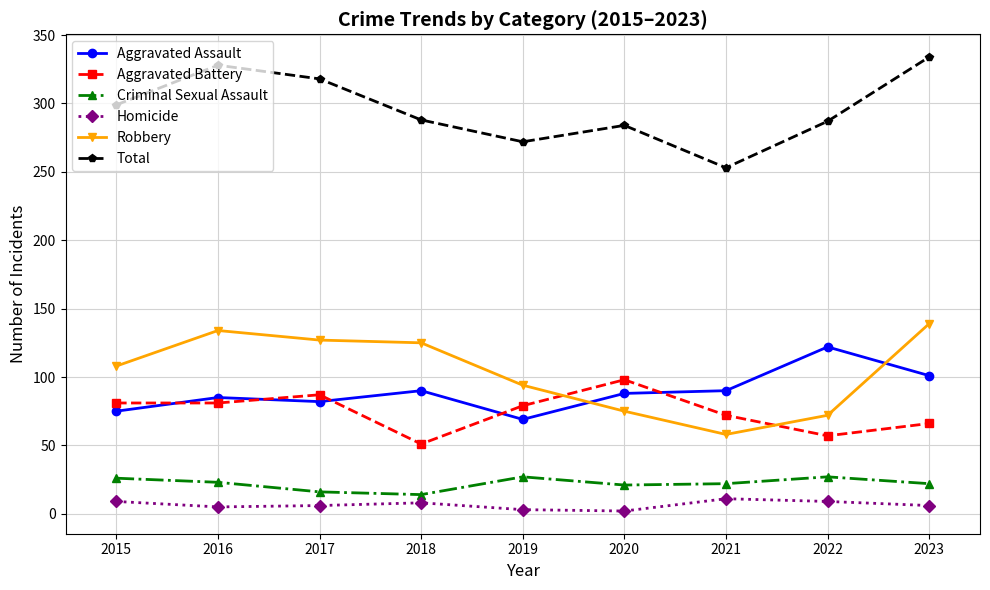

At which label does Aggravated Battery first exceed 79?

2015